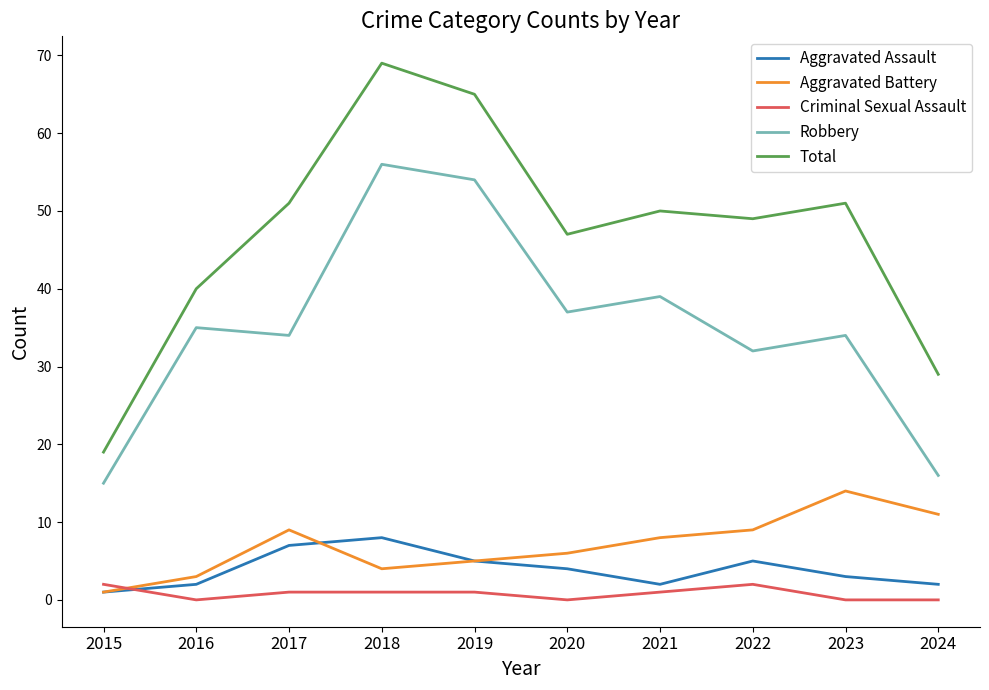

At how many categories does at least one series exceed 17?

10